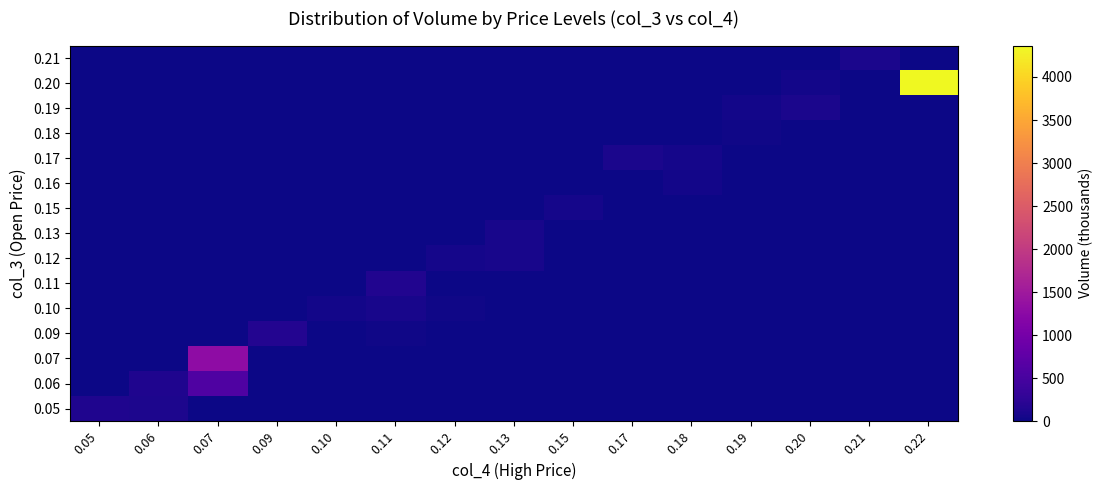

Reading left to right, transcribe all the data shown in this chart.

0.21: 0.05=0.0	0.06=0.0	0.07=0.0	0.09=0.0	0.10=0.0	0.11=0.0	0.12=0.0	0.13=0.0	0.15=0.0	0.17=0.0	0.18=0.0	0.19=0.0	0.20=0.0	0.21=93.2	0.22=0.0
0.20: 0.05=0.0	0.06=0.0	0.07=0.0	0.09=0.0	0.10=0.0	0.11=0.0	0.12=0.0	0.13=0.0	0.15=0.0	0.17=0.0	0.18=0.0	0.19=0.0	0.20=40.0	0.21=0.0	0.22=4365.8
0.19: 0.05=0.0	0.06=0.0	0.07=0.0	0.09=0.0	0.10=0.0	0.11=0.0	0.12=0.0	0.13=0.0	0.15=0.0	0.17=0.0	0.18=0.0	0.19=40.8	0.20=97.1	0.21=0.0	0.22=0.0
0.18: 0.05=0.0	0.06=0.0	0.07=0.0	0.09=0.0	0.10=0.0	0.11=0.0	0.12=0.0	0.13=0.0	0.15=0.0	0.17=0.0	0.18=0.0	0.19=33.0	0.20=0.0	0.21=0.0	0.22=0.0
0.17: 0.05=0.0	0.06=0.0	0.07=0.0	0.09=0.0	0.10=0.0	0.11=0.0	0.12=0.0	0.13=0.0	0.15=0.0	0.17=98.9	0.18=51.3	0.19=0.0	0.20=0.0	0.21=0.0	0.22=0.0
0.16: 0.05=0.0	0.06=0.0	0.07=0.0	0.09=0.0	0.10=0.0	0.11=0.0	0.12=0.0	0.13=0.0	0.15=0.0	0.17=0.0	0.18=49.8	0.19=0.0	0.20=0.0	0.21=0.0	0.22=0.0
0.15: 0.05=0.0	0.06=0.0	0.07=0.0	0.09=0.0	0.10=0.0	0.11=0.0	0.12=0.0	0.13=0.0	0.15=57.4	0.17=0.0	0.18=0.0	0.19=0.0	0.20=0.0	0.21=0.0	0.22=0.0
0.13: 0.05=0.0	0.06=0.0	0.07=0.0	0.09=0.0	0.10=0.0	0.11=0.0	0.12=0.0	0.13=79.4	0.15=0.0	0.17=0.0	0.18=0.0	0.19=0.0	0.20=0.0	0.21=0.0	0.22=0.0
0.12: 0.05=0.0	0.06=0.0	0.07=0.0	0.09=0.0	0.10=0.0	0.11=0.0	0.12=57.7	0.13=79.7	0.15=0.0	0.17=0.0	0.18=0.0	0.19=0.0	0.20=0.0	0.21=0.0	0.22=0.0
0.11: 0.05=0.0	0.06=0.0	0.07=0.0	0.09=0.0	0.10=0.0	0.11=138.0	0.12=0.0	0.13=0.0	0.15=0.0	0.17=0.0	0.18=0.0	0.19=0.0	0.20=0.0	0.21=0.0	0.22=0.0
0.10: 0.05=0.0	0.06=0.0	0.07=0.0	0.09=0.0	0.10=43.8	0.11=72.1	0.12=28.6	0.13=0.0	0.15=0.0	0.17=0.0	0.18=0.0	0.19=0.0	0.20=0.0	0.21=0.0	0.22=0.0
0.09: 0.05=0.0	0.06=0.0	0.07=0.0	0.09=158.4	0.10=0.0	0.11=27.6	0.12=0.0	0.13=0.0	0.15=0.0	0.17=0.0	0.18=0.0	0.19=0.0	0.20=0.0	0.21=0.0	0.22=0.0
0.07: 0.05=0.0	0.06=0.0	0.07=1280.0	0.09=0.0	0.10=0.0	0.11=0.0	0.12=0.0	0.13=0.0	0.15=0.0	0.17=0.0	0.18=0.0	0.19=0.0	0.20=0.0	0.21=0.0	0.22=0.0
0.06: 0.05=0.0	0.06=134.9	0.07=589.8	0.09=0.0	0.10=0.0	0.11=0.0	0.12=0.0	0.13=0.0	0.15=0.0	0.17=0.0	0.18=0.0	0.19=0.0	0.20=0.0	0.21=0.0	0.22=0.0
0.05: 0.05=121.9	0.06=113.3	0.07=0.0	0.09=0.0	0.10=0.0	0.11=0.0	0.12=0.0	0.13=0.0	0.15=0.0	0.17=0.0	0.18=0.0	0.19=0.0	0.20=0.0	0.21=0.0	0.22=0.0